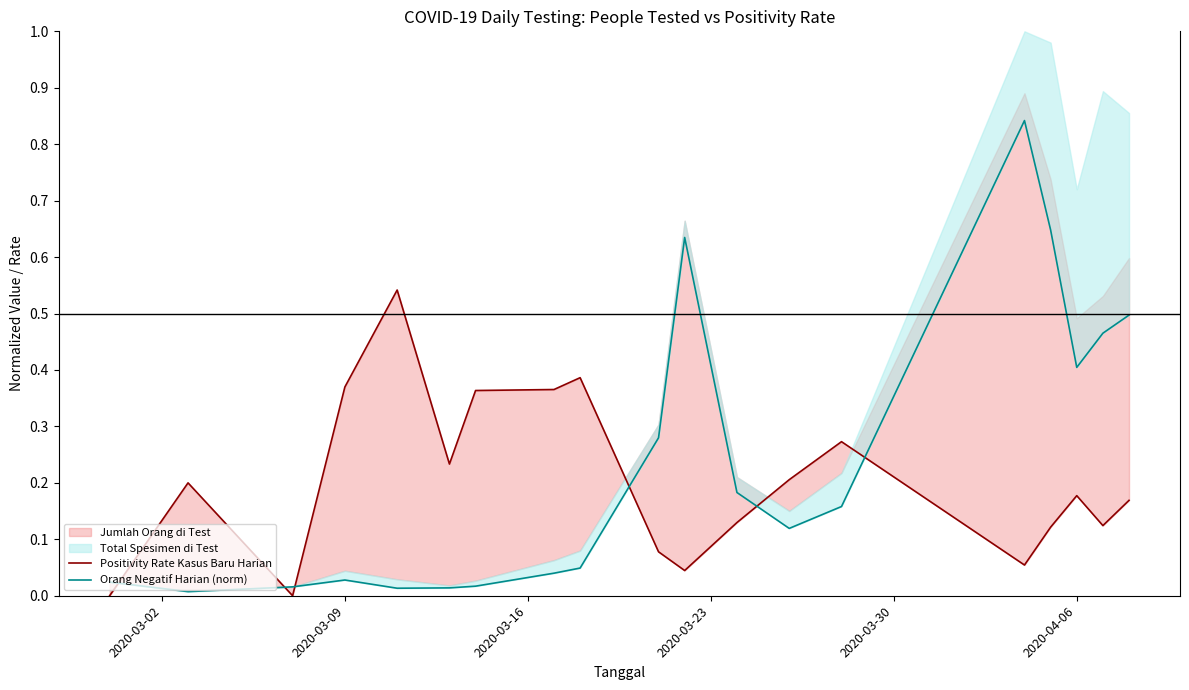

What is the label of the 18th point from the right?

2020-03-16